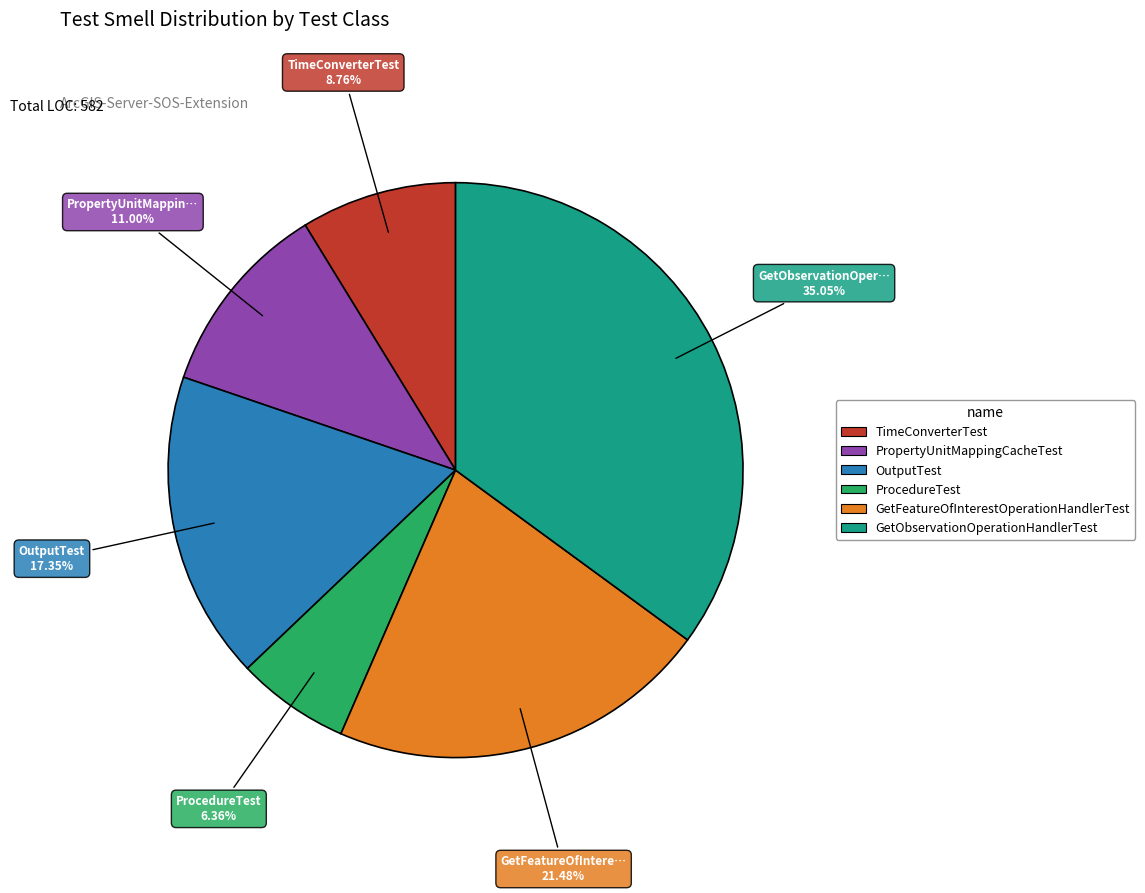

Rank the categories by value from lowest to highest.

ProcedureTest, TimeConverterTest, PropertyUnitMappingCacheTest, OutputTest, GetFeatureOfInterestOperationHandlerTest, GetObservationOperationHandlerTest